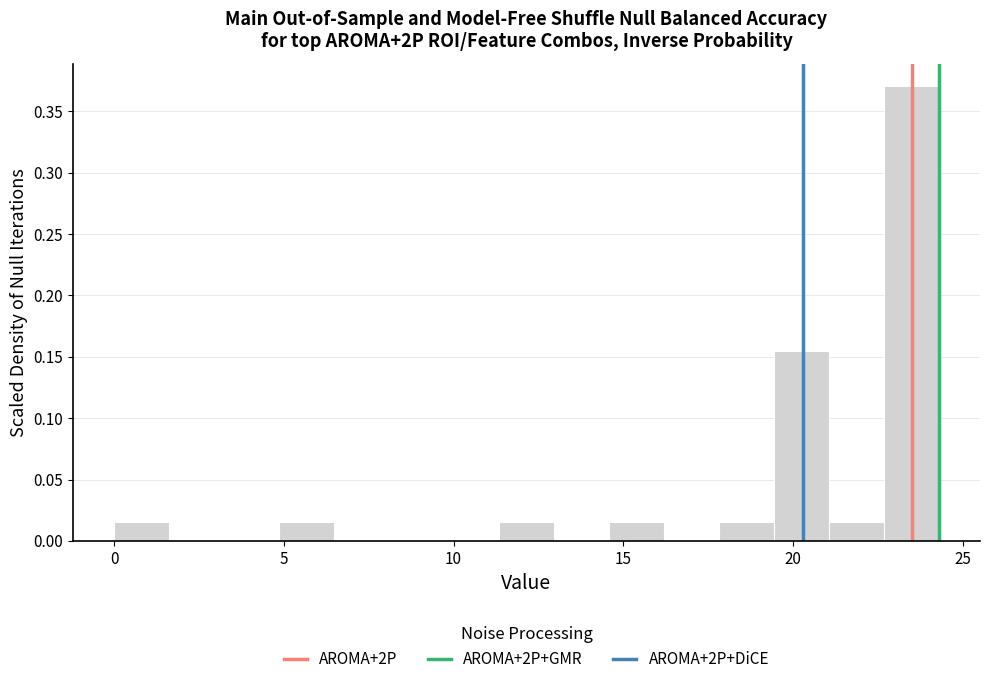

Read against the x-axis, roughly where is the centre of the tallest bar?

23.5